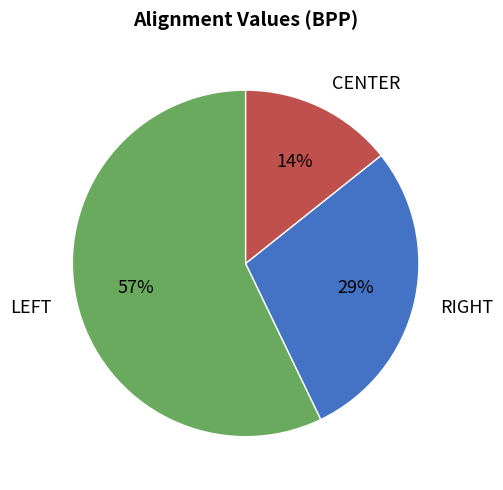

How many slices are in this pie chart?

3